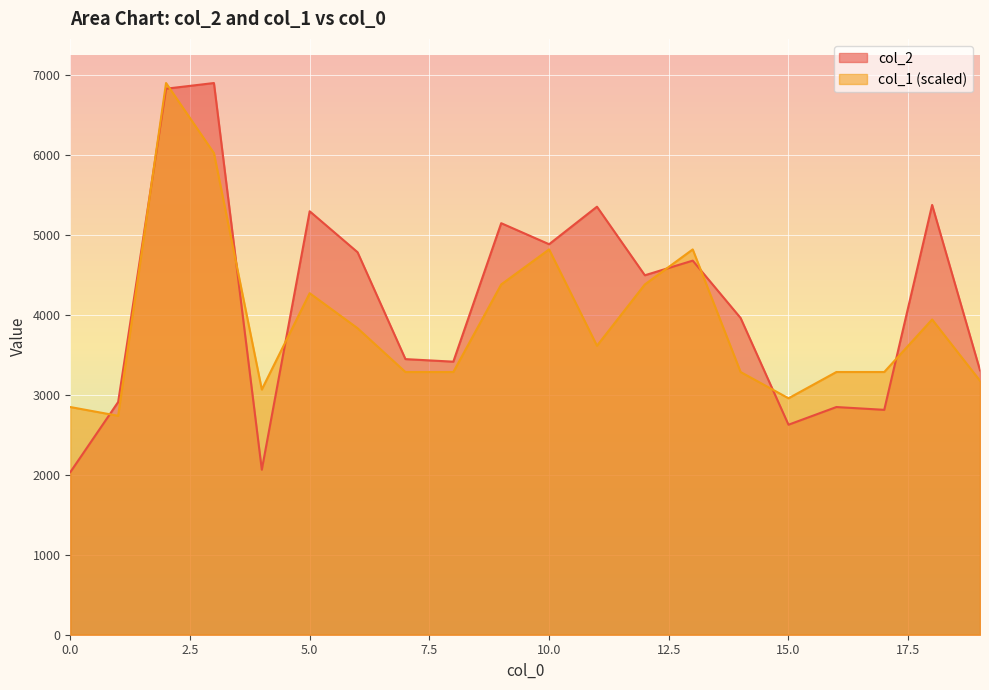

How many lines are shown in the chart?

2